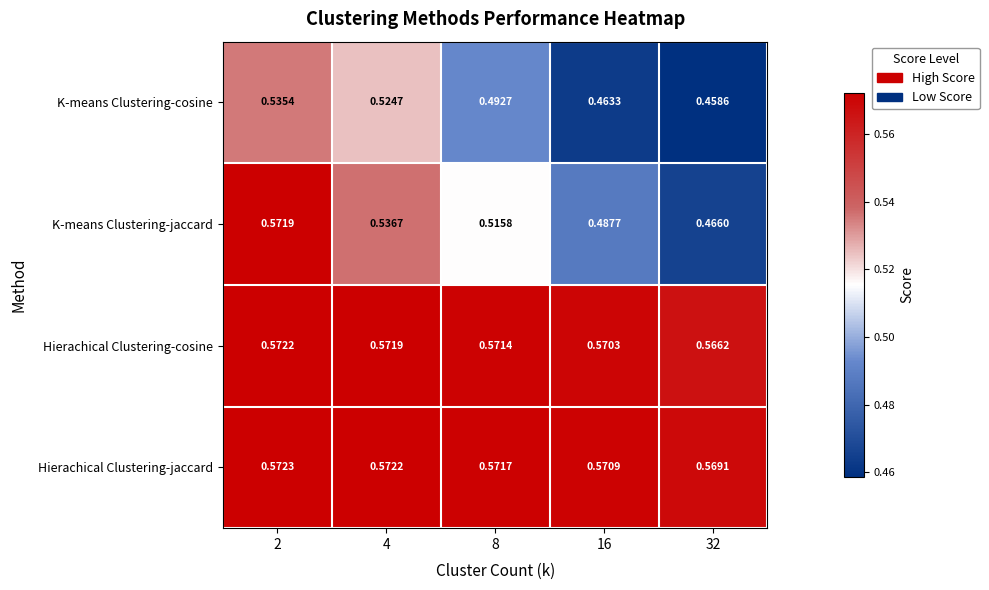

Is the value of Hierachical Clustering-jaccard at 2 greater than the value of K-means Clustering-jaccard at 16?

Yes